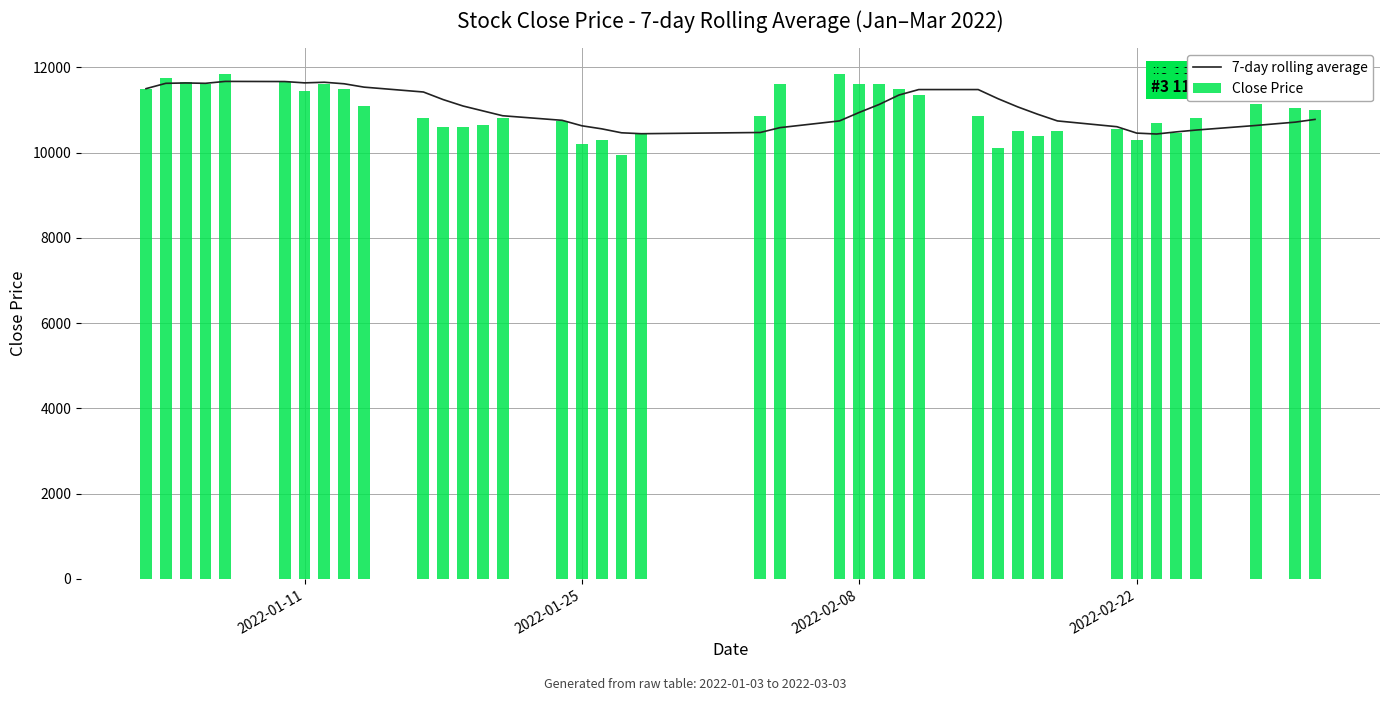

What is the difference between the maximum and minimum values in the Close Price series?

1900